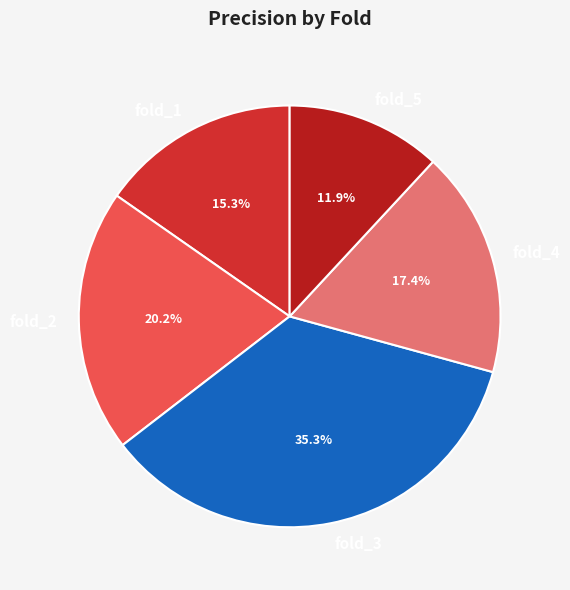

Between fold_2 and fold_4, which is larger?

fold_2